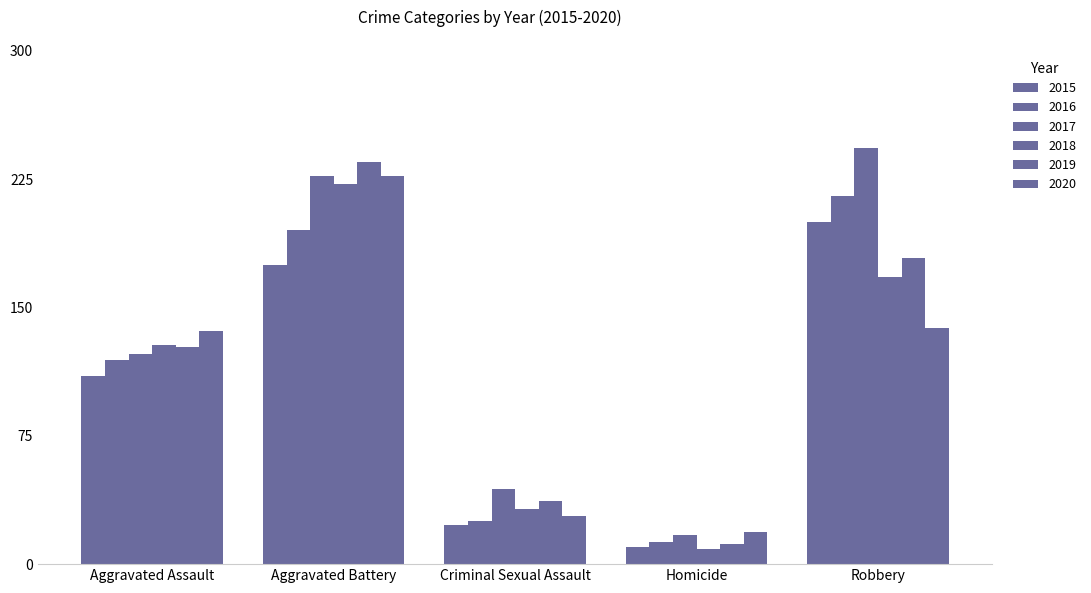

At Aggravated Battery, list the series in order from smallest to largest.

2015, 2016, 2018, 2017, 2020, 2019